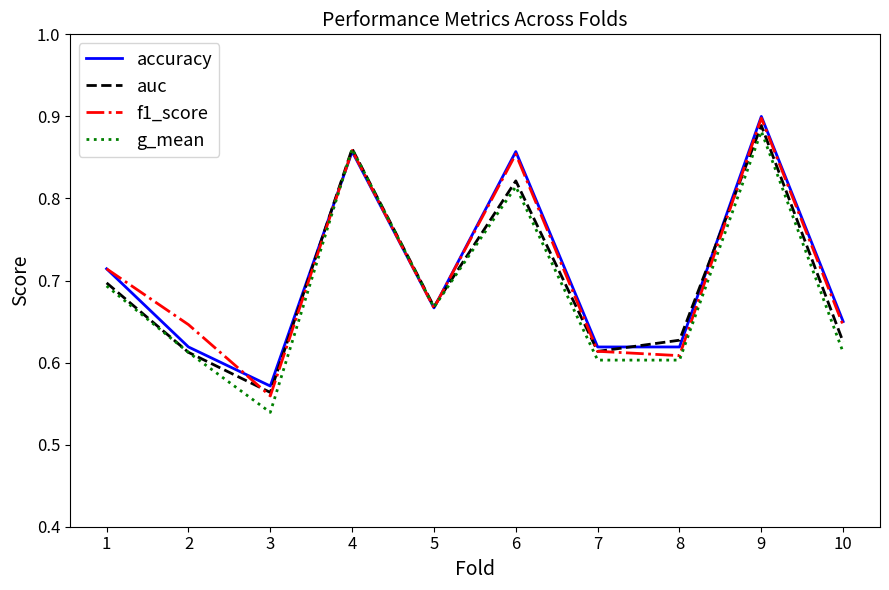

True or false: g_mean has a value of 0.9 at 10.

False